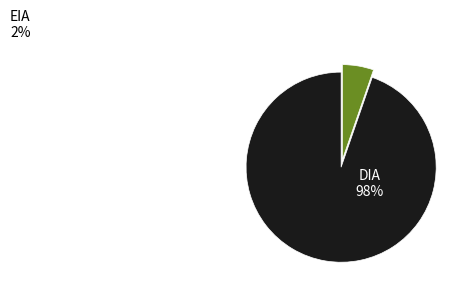

Which category has the biggest portion of the pie?

DIA